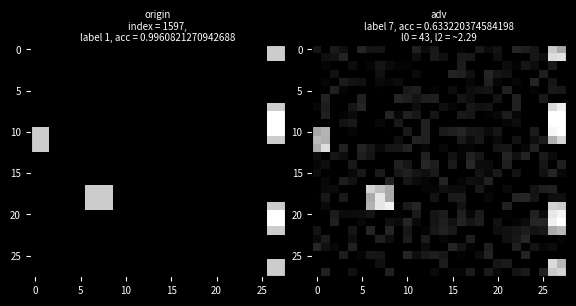

How many data points does each series have?

28